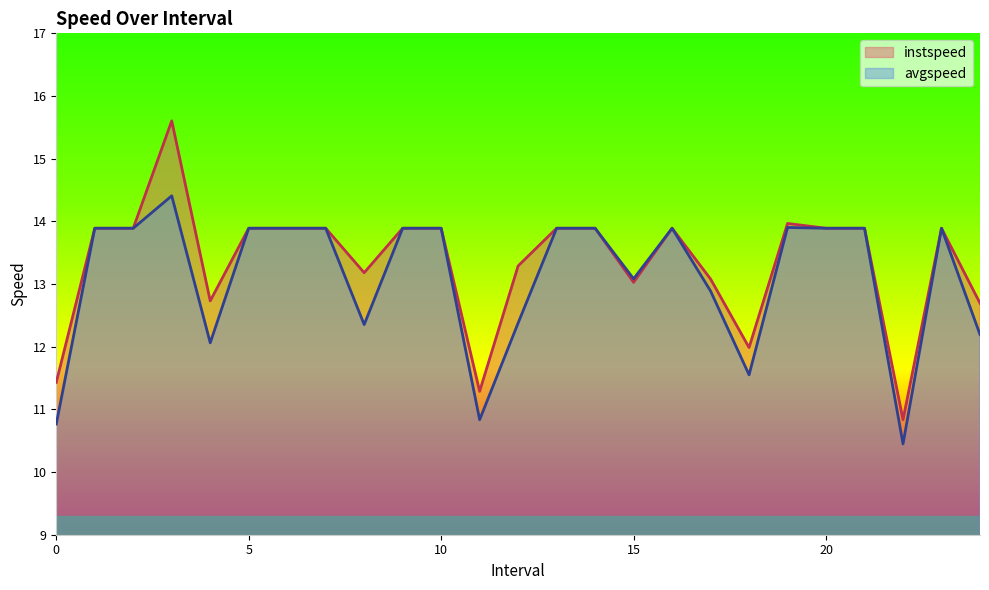

Rank the categories by instspeed value from highest to lowest.

3.0, 19.0, 1.0, 2.0, 5.0, 6.0, 7.0, 9.0, 10.0, 13.0, 14.0, 16.0, 20.0, 21.0, 23.0, 12.0, 8.0, 17.0, 15.0, 4.0, 24.0, 18.0, 0.0, 11.0, 22.0